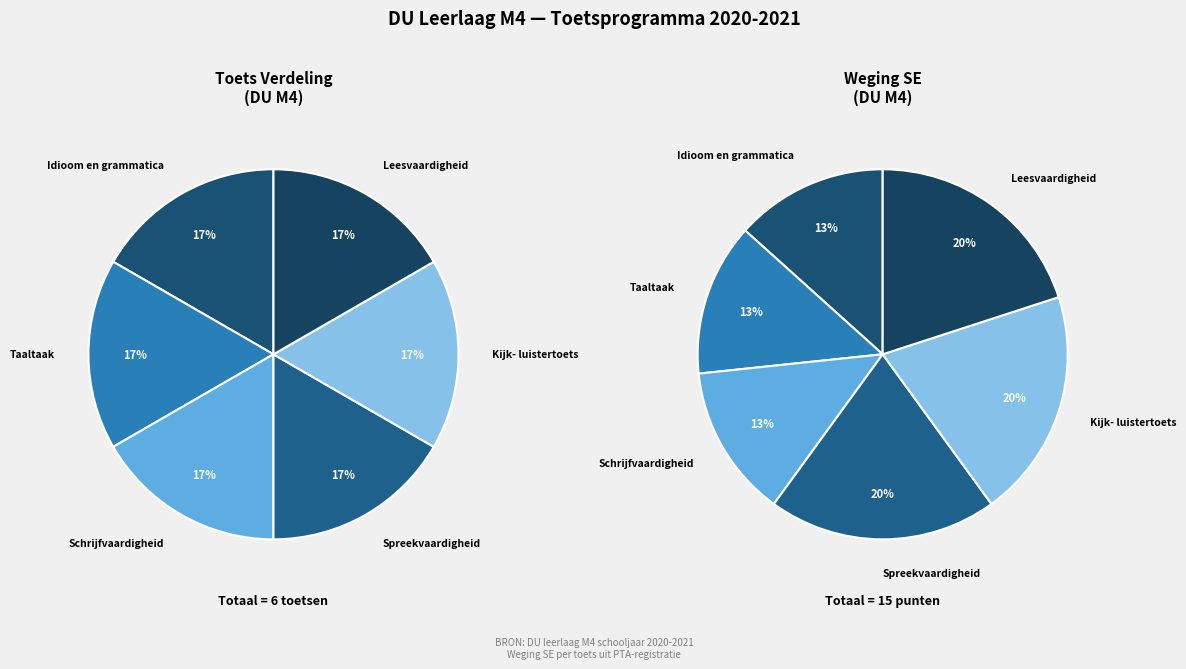

What is the total percentage of Idioom en grammatica and Leesvaardigheid?

33.3%